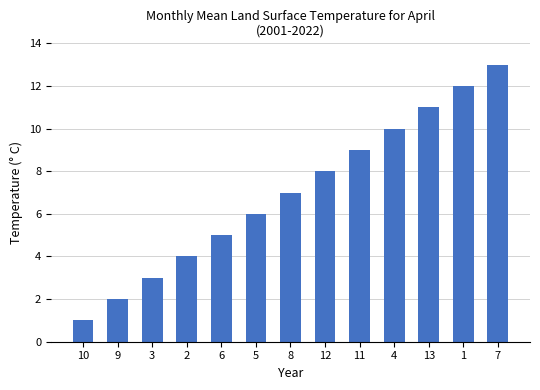

Which has a higher value, 5 or 3?

5